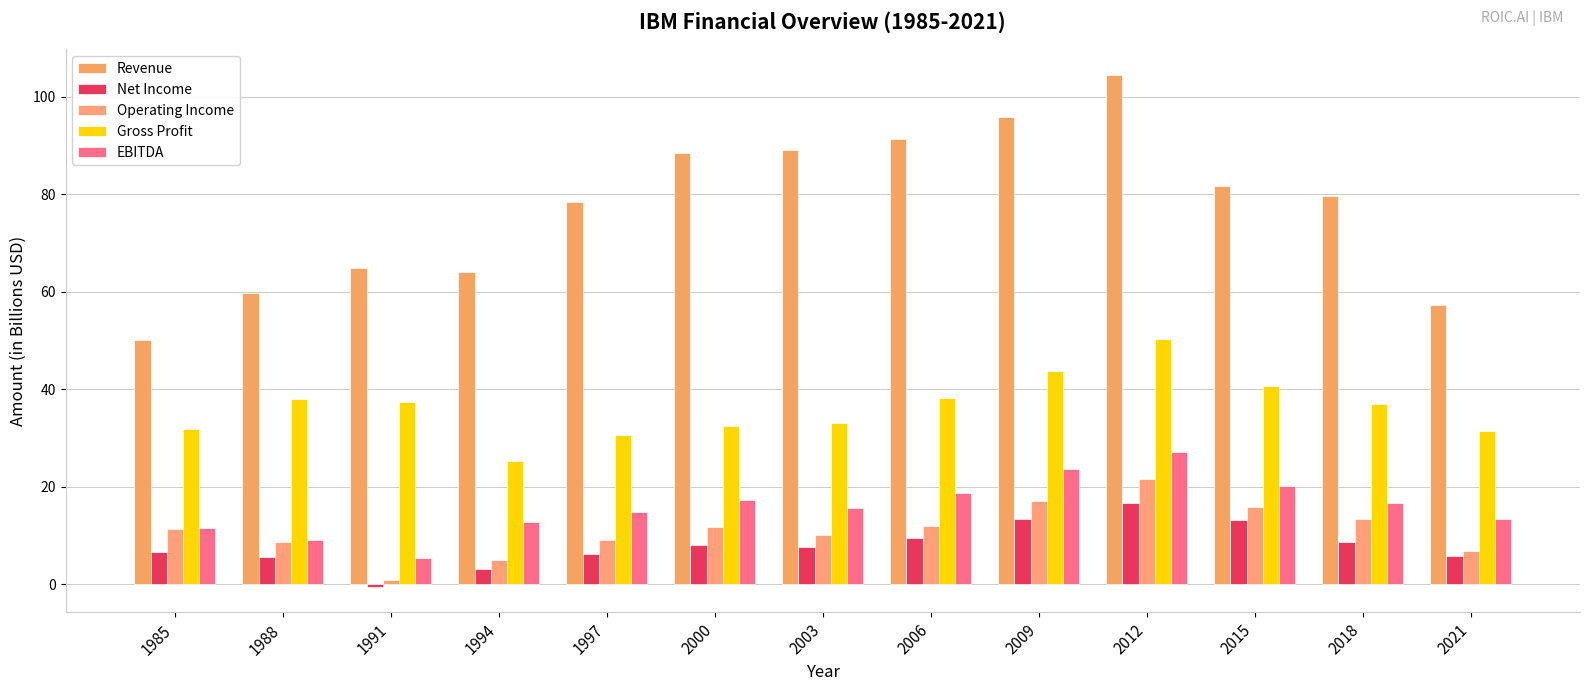

List the labels in order of EBITDA value, largest first.

2012, 2009, 2015, 2006, 2000, 2018, 2003, 1997, 2021, 1994, 1985, 1988, 1991